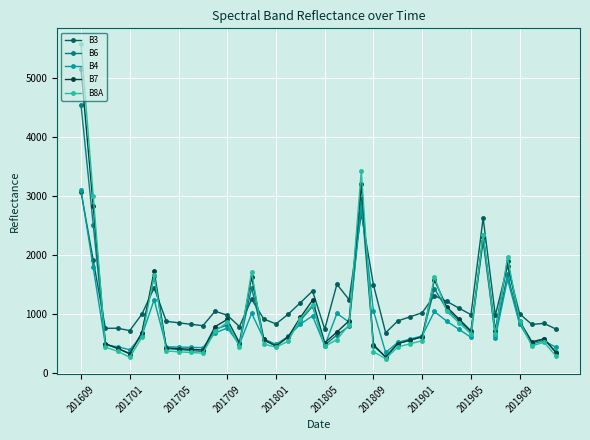

What is the value of the B6 point at the 11th from the left?

357